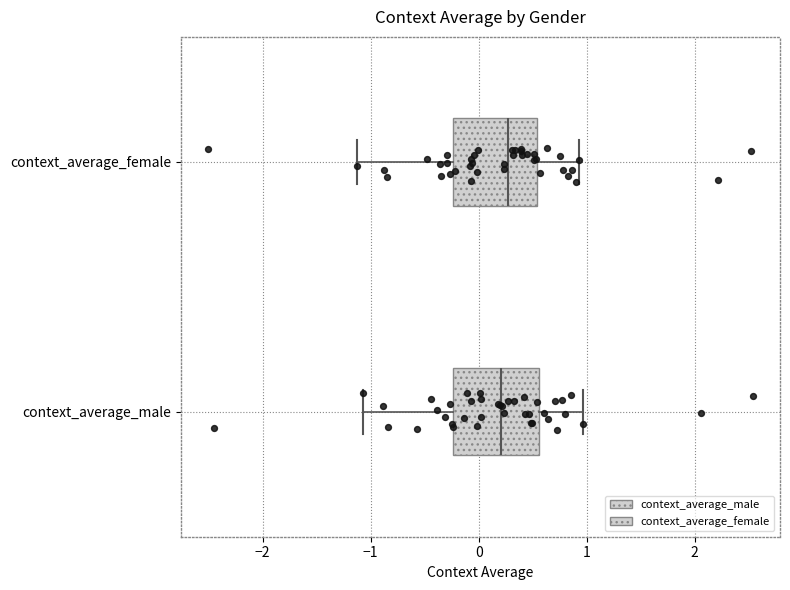

Reading bottom to top, transcribe this box plot: for each box, give where its median line is, the range the box spans, and where its two whiskers end, as read against the x-axis. The values are not printed on the chart, so give them approximately, as read against the axis.

context_average_male: median 0.2, box -0.2 to 0.6, whiskers -1.1 to 1.0
context_average_female: median 0.3, box -0.2 to 0.5, whiskers -1.1 to 0.9